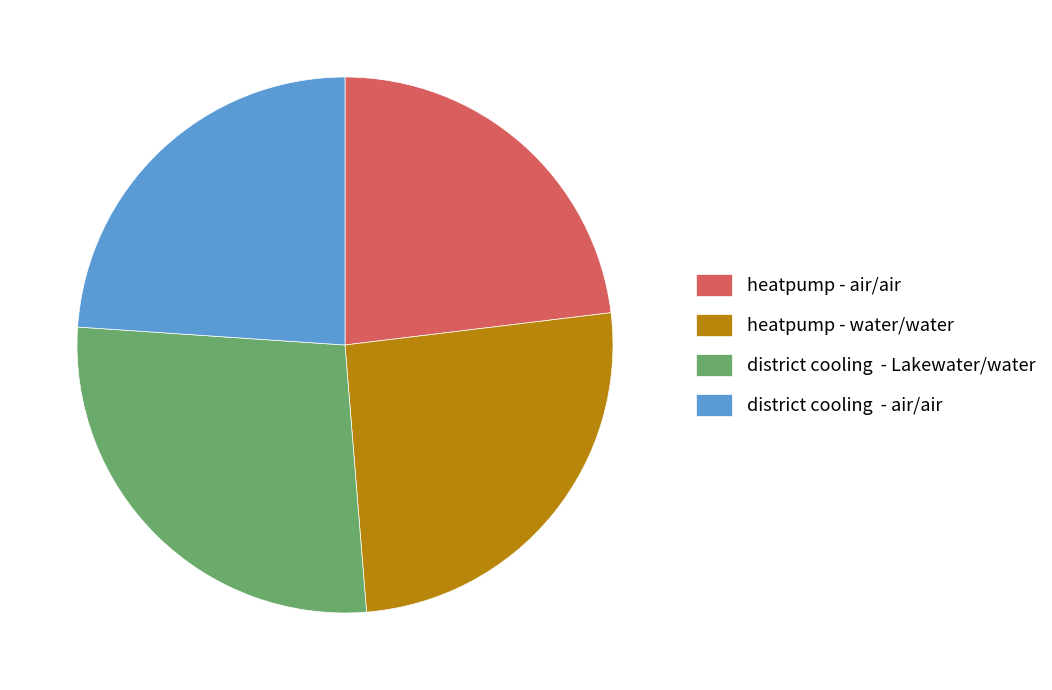

The district cooling - air/air slice represents 24% of the pie. True or false?

True